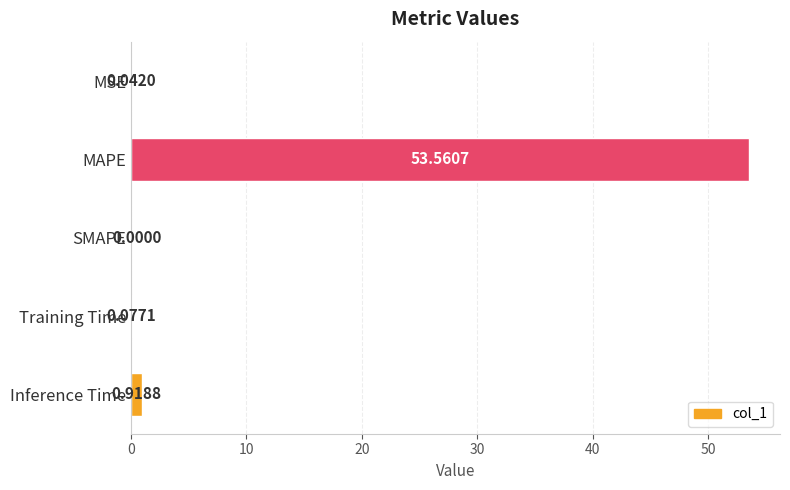

What is the greatest value displayed?

53.6